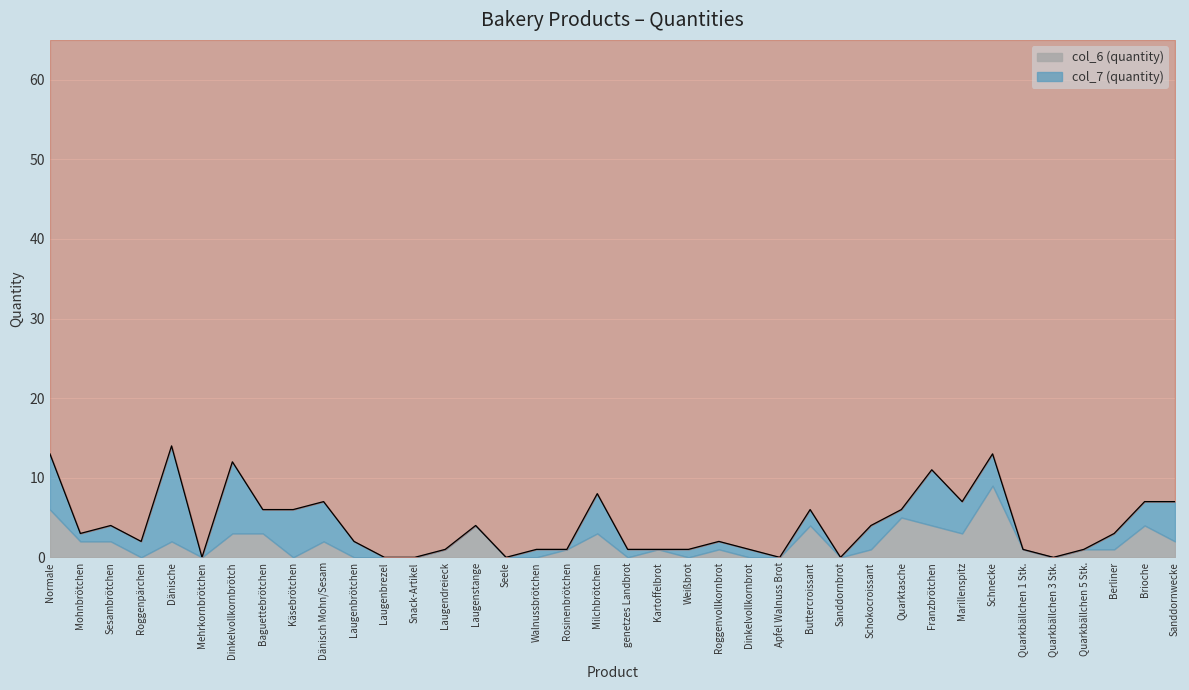

In col_6 (quantity), how many points are lower than both neighbors (excluding endpoints)?

8